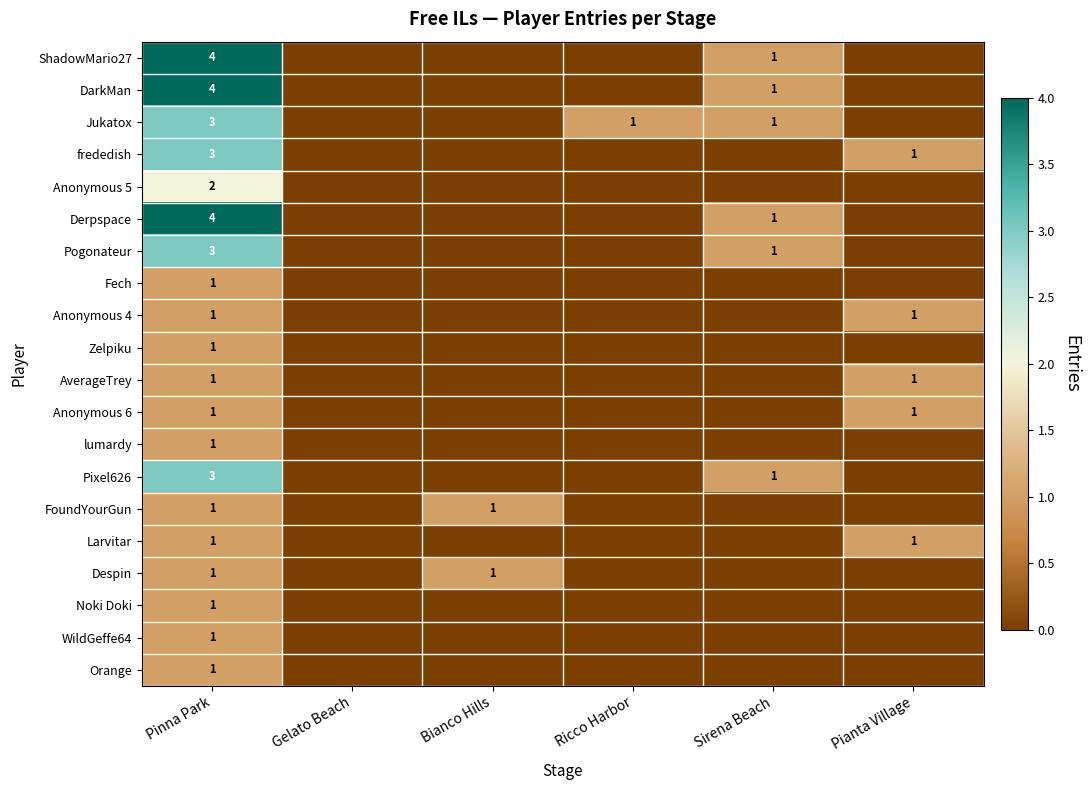

True or false: Noki Doki has a value of 1 at Pinna Park.

True